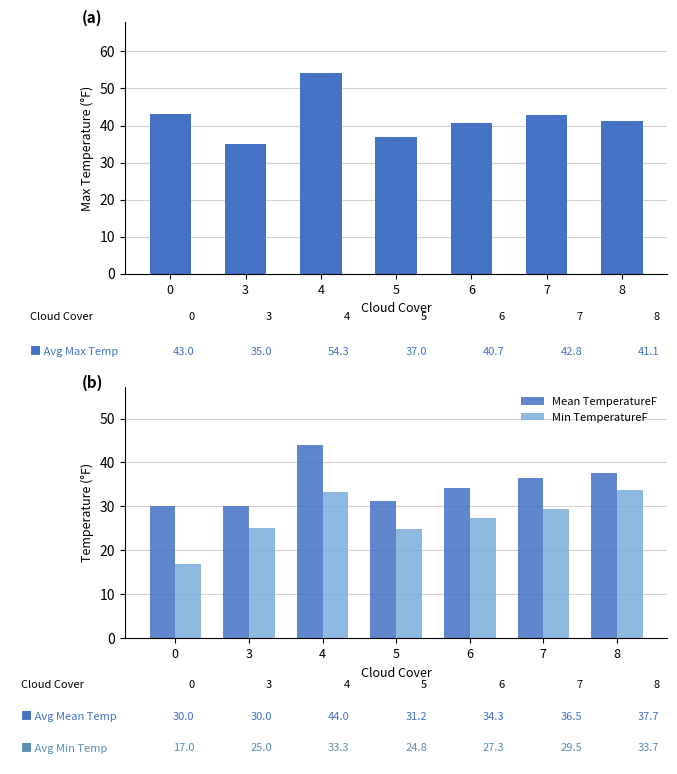

What is the total value across all series at 6?

102.3